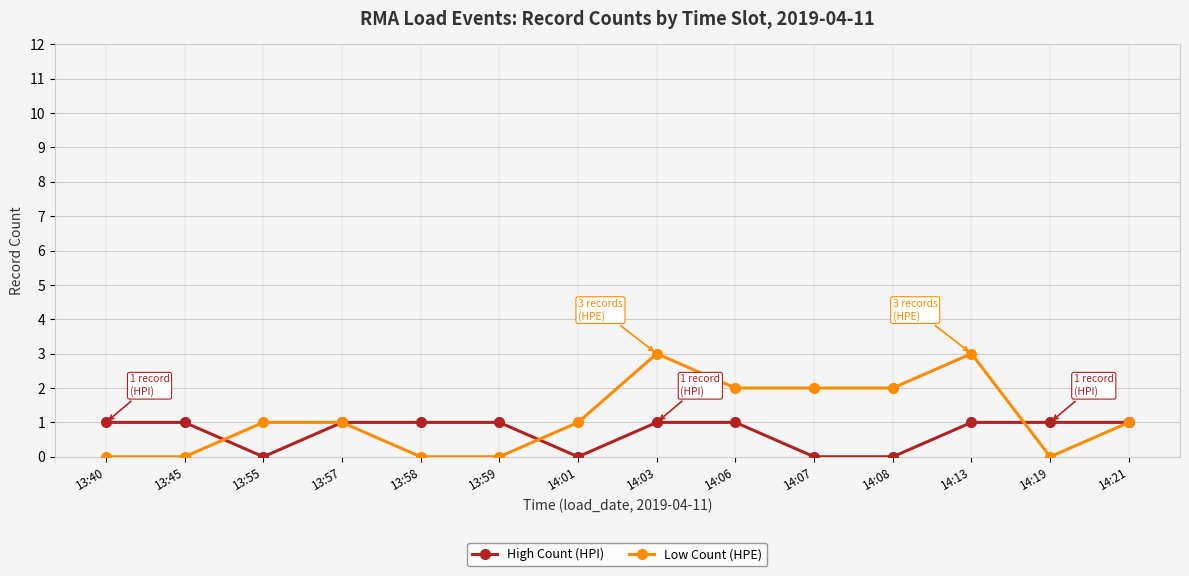

List the series in order of their peak value, highest first.

Low Count (HPE), High Count (HPI)